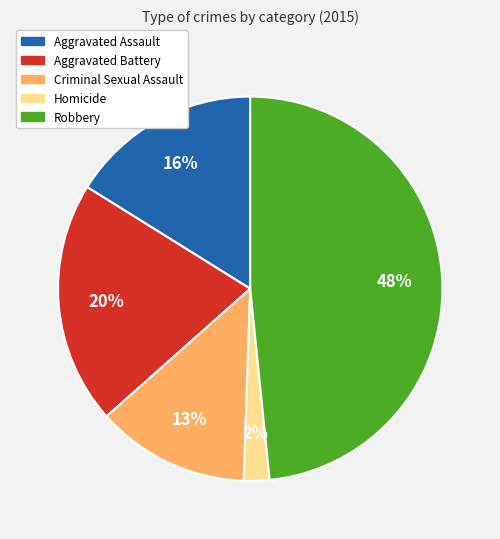

Do Criminal Sexual Assault and Aggravated Battery together represent more than half of the pie?

No